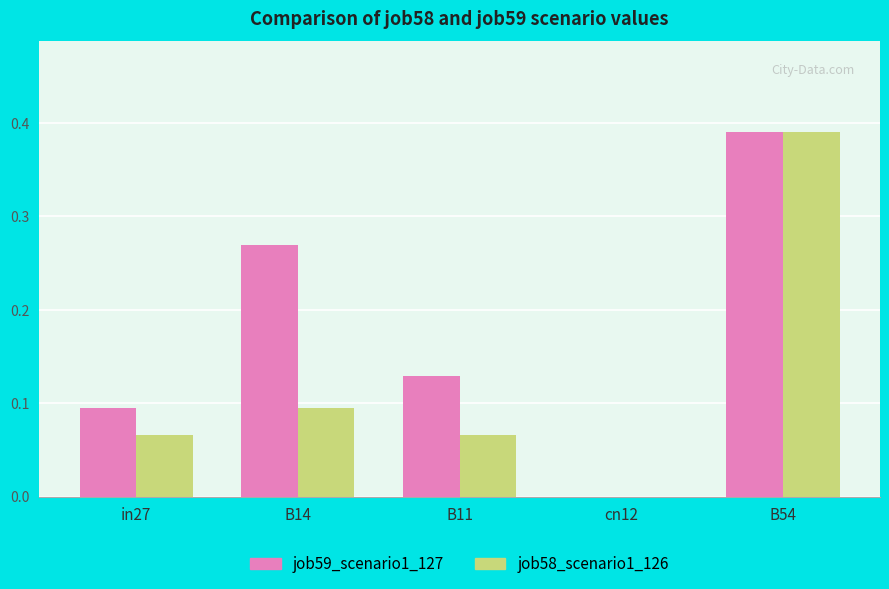

At which label does job58_scenario1_126 reach its peak?

B54